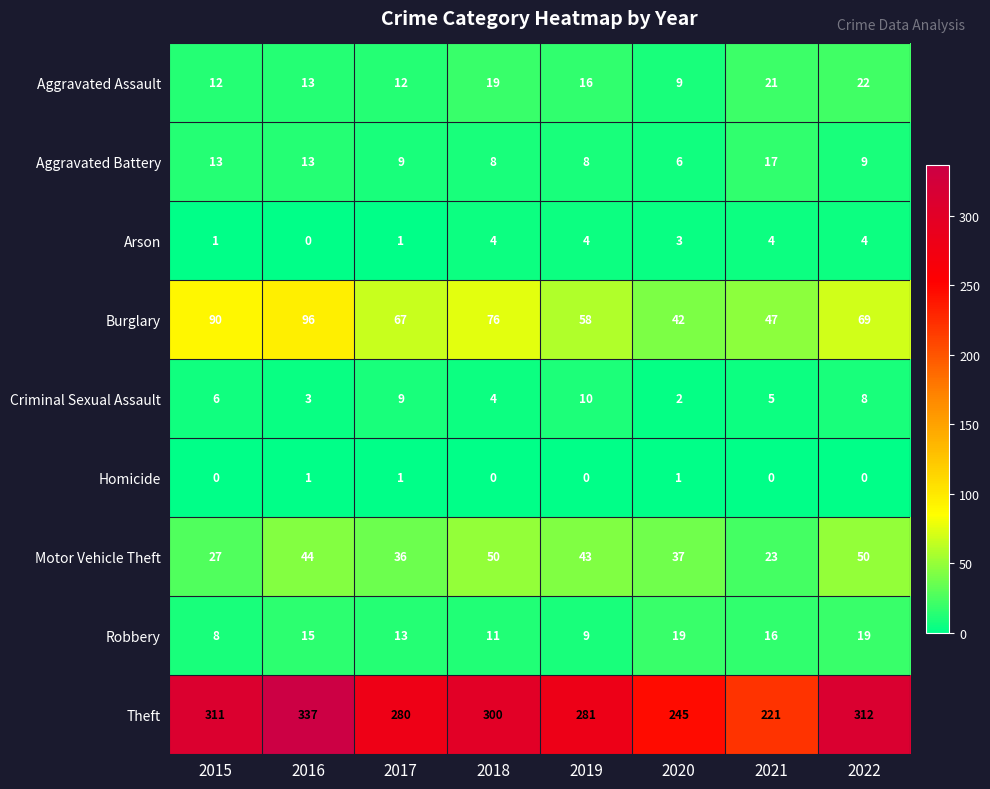

The Motor Vehicle Theft series shows 36 at 2017. True or false?

True